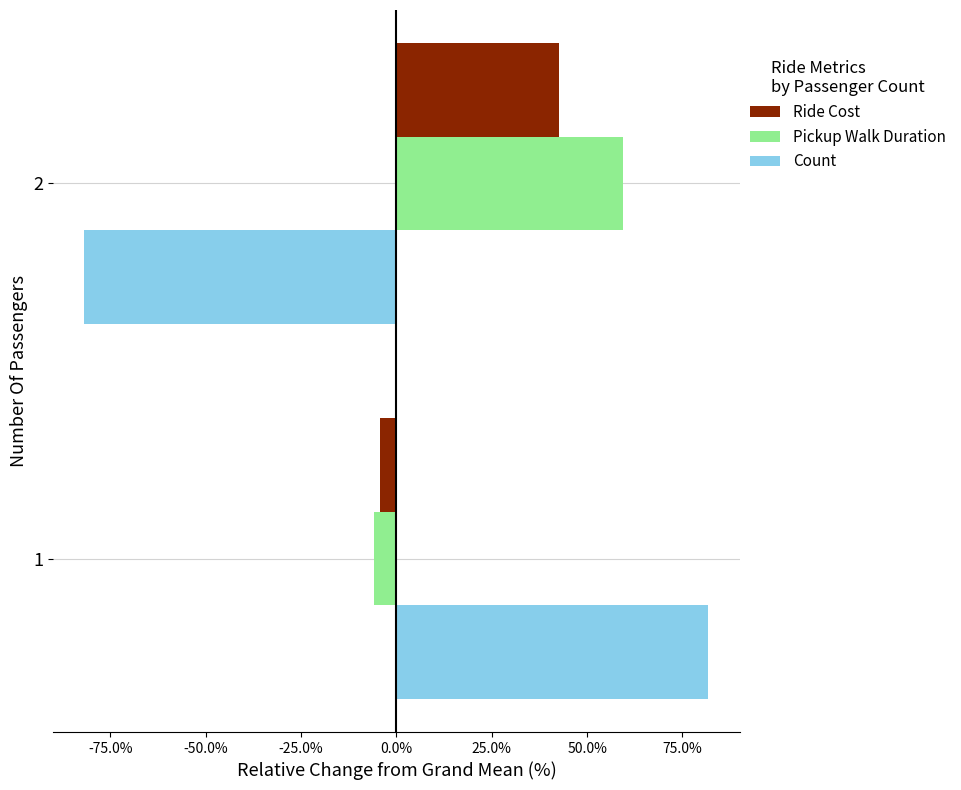

How many data points does each series have?

2